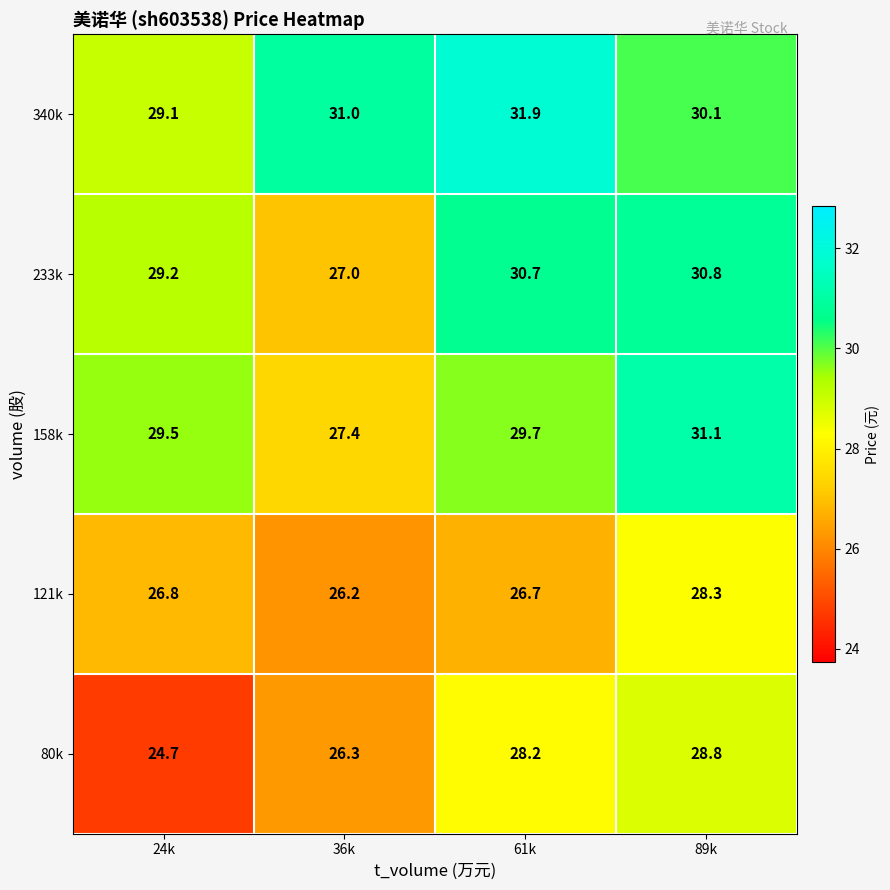

Which category has the lowest value in the 80k series?

24k